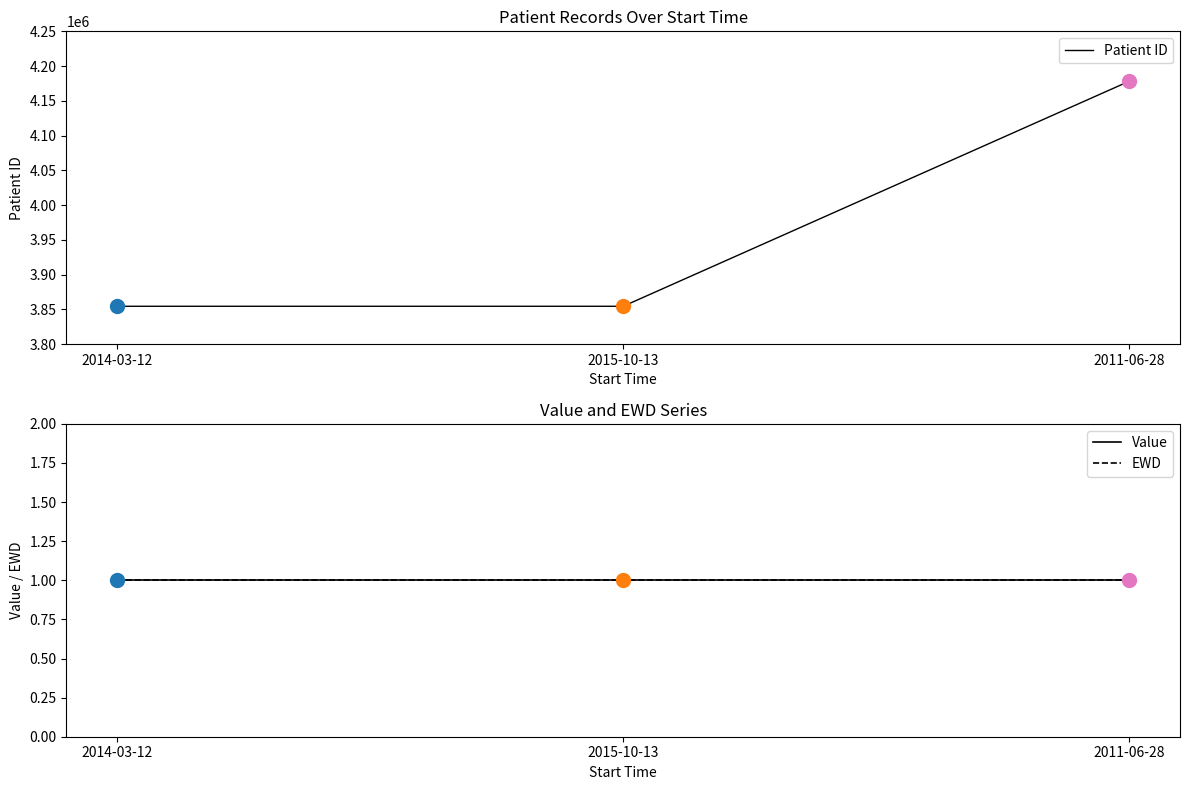

Which series has the largest total across all categories?

Patient ID